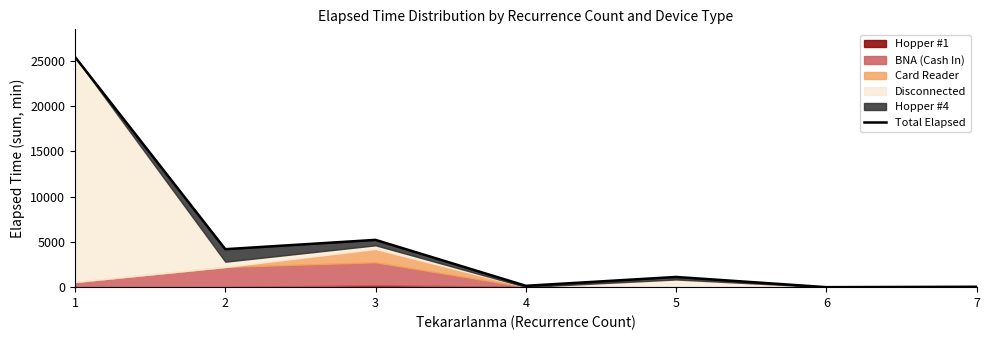

Which label corresponds to the largest value in the chart?

1